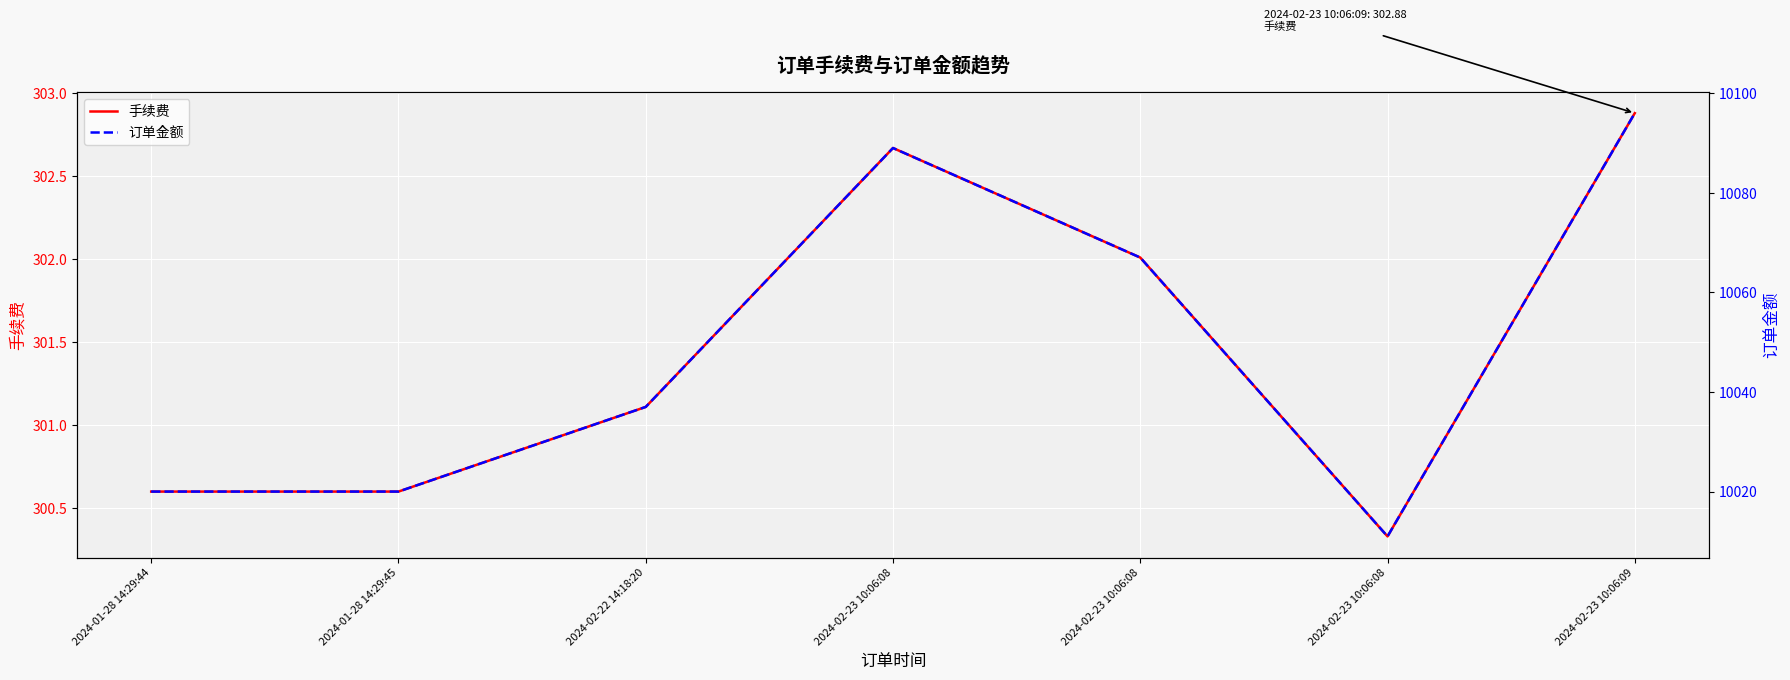

Reading left to right, list all the values displayed in this chart.

手续费: 2024-01-28 14:29:44=300.6	2024-01-28 14:29:45=300.6	2024-02-22 14:18:20=301.1	2024-02-23 10:06:08=302.7	2024-02-23 10:06:08=302.0	2024-02-23 10:06:08=300.3	2024-02-23 10:06:09=302.9
订单金额: 2024-01-28 14:29:44=10020.0	2024-01-28 14:29:45=10020.0	2024-02-22 14:18:20=10037.0	2024-02-23 10:06:08=10089.0	2024-02-23 10:06:08=10067.0	2024-02-23 10:06:08=10011.0	2024-02-23 10:06:09=10096.0